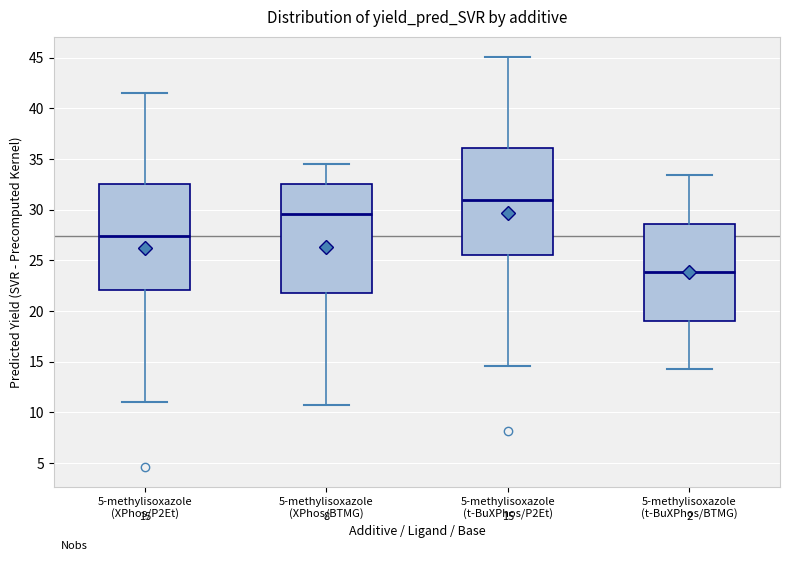

Which box's median line is the highest?

5-methylisoxazole (t-BuXPhos/P2Et)